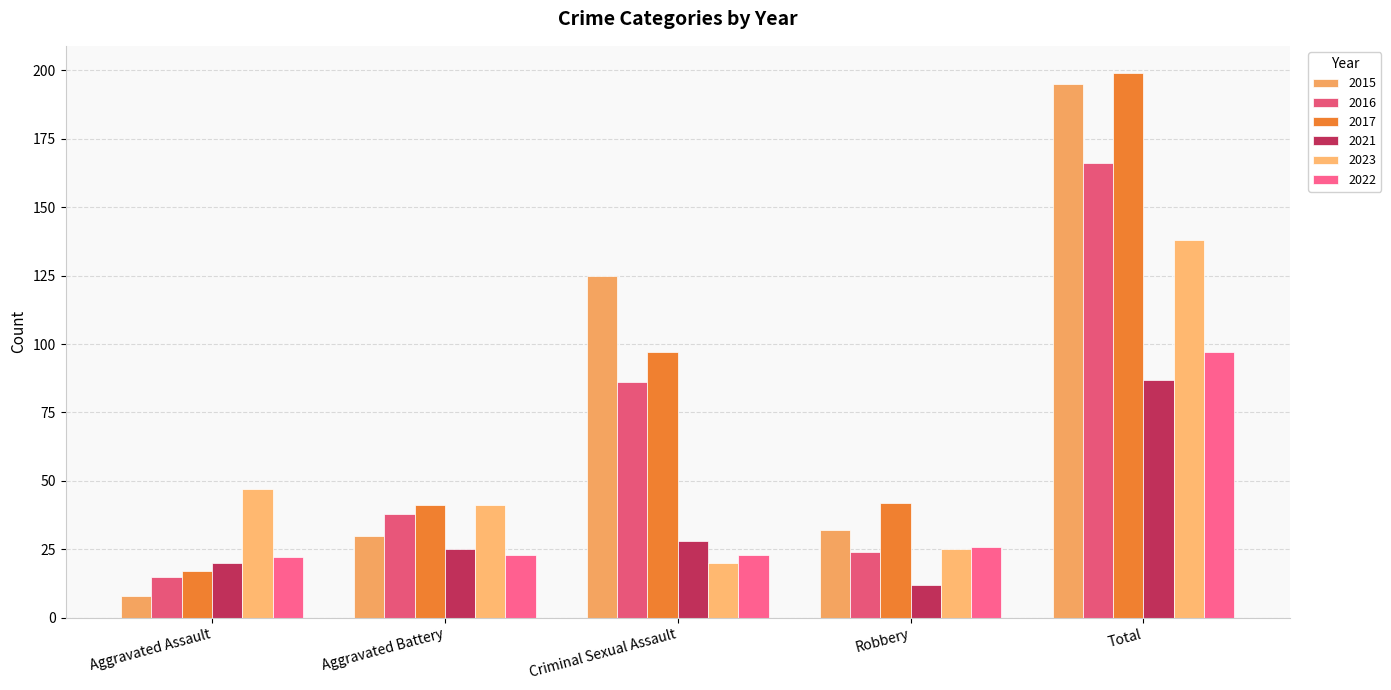

Is it true that 2022 equals 35 at Robbery?

False